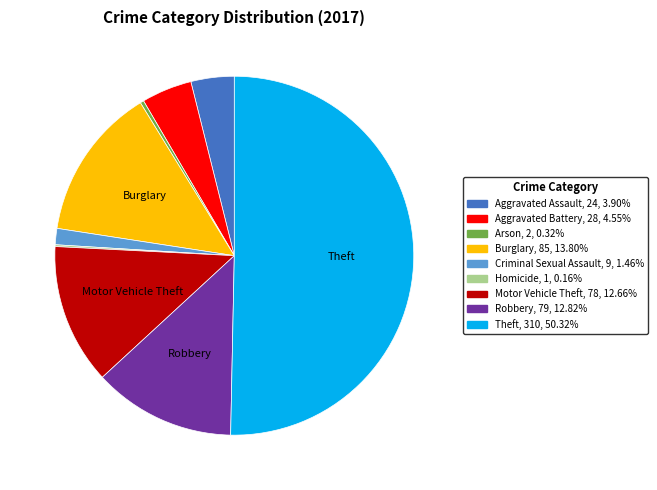

Approximately how many times larger is the value at Aggravated Battery compared to Arson?

14.0